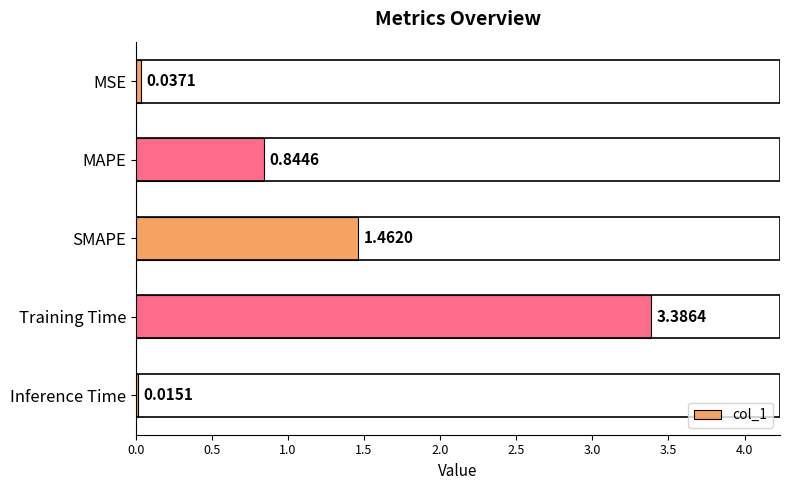

Which has a higher value, MAPE or Training Time?

Training Time